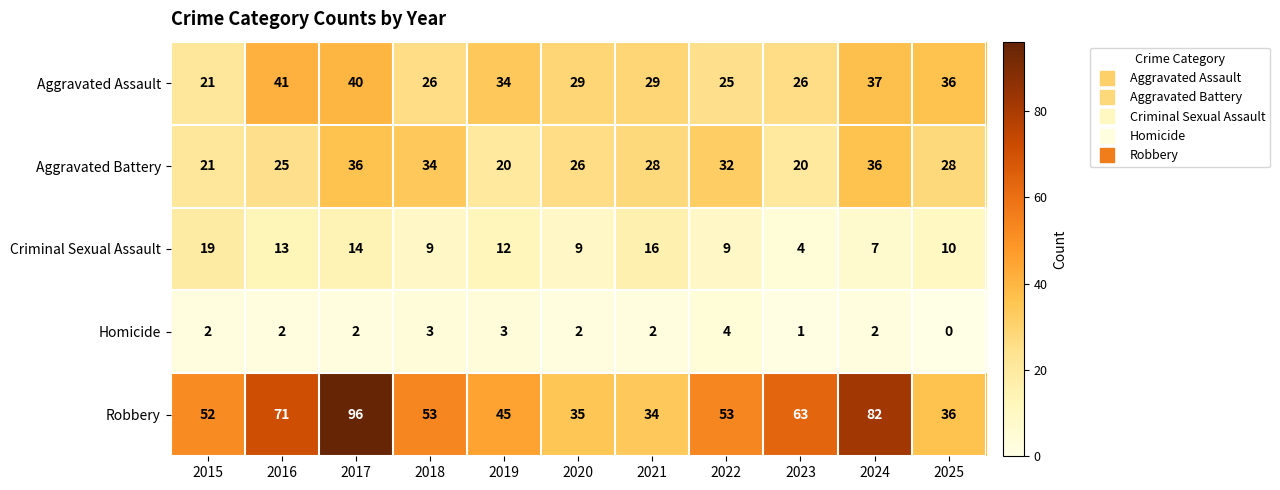

At which category does the chart reach its minimum across all series?

2025